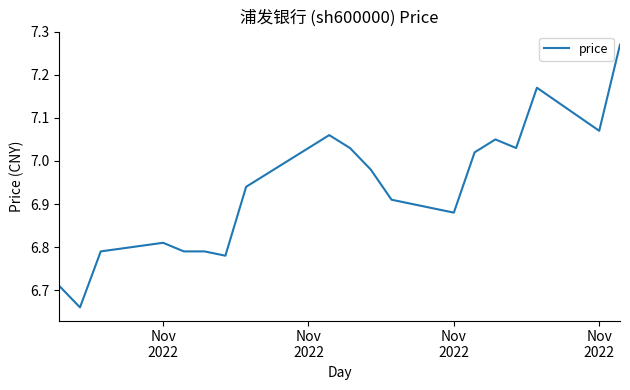

How many categories are shown in the chart?

20